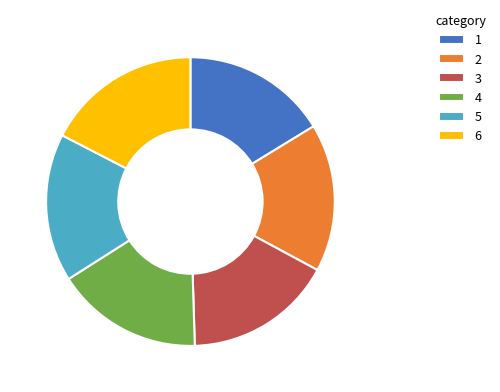

Which category has the biggest portion of the pie?

6